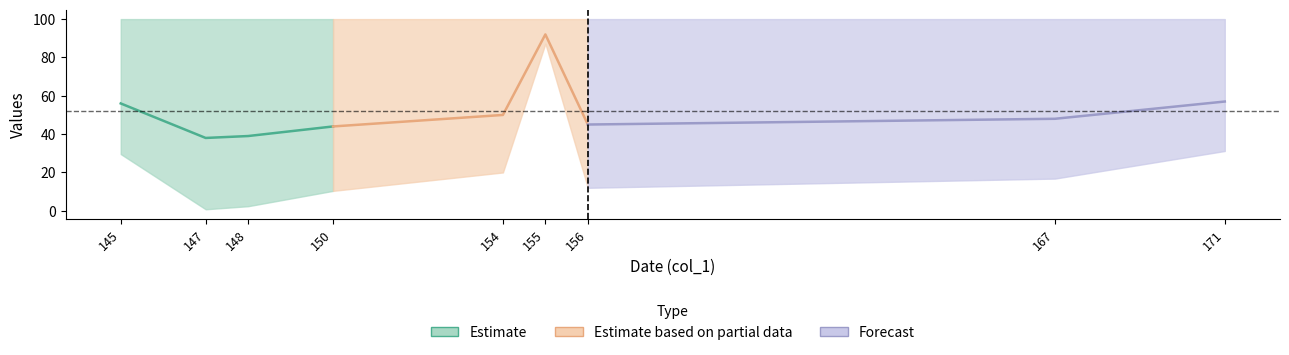

The value of col_2 at 145 is 150. True or false?

False